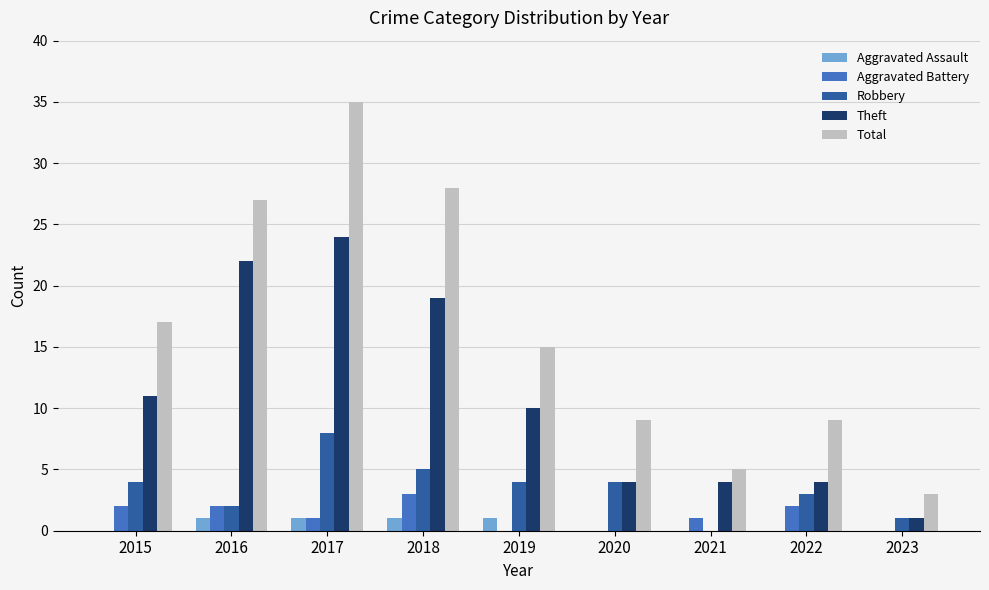

What are all the series names shown in the legend?

Aggravated Assault, Aggravated Battery, Robbery, Theft, Total